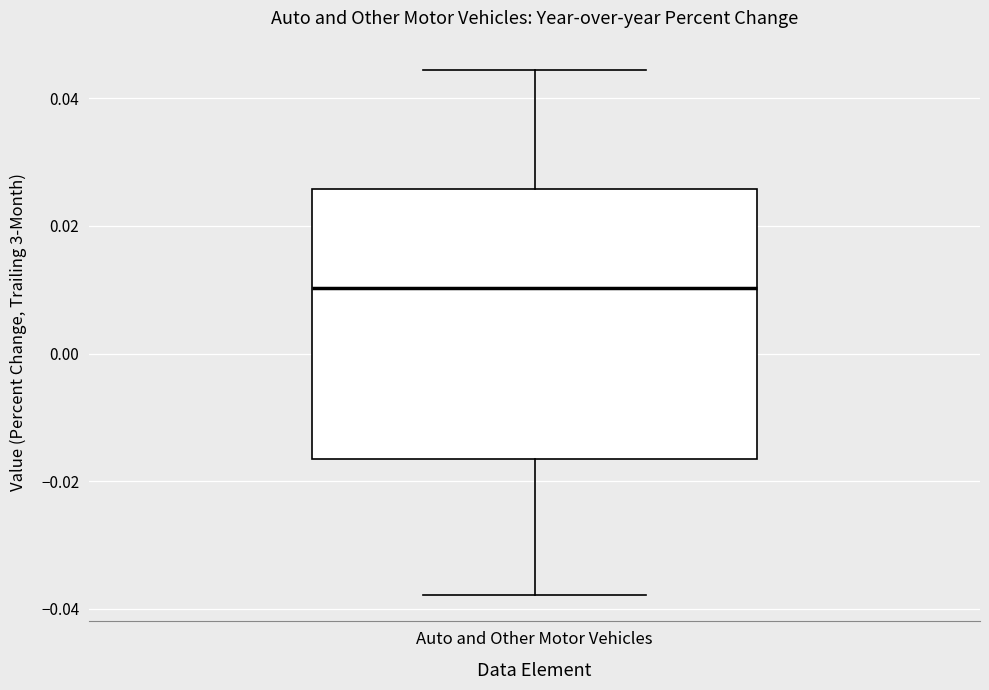

Transcribe this box plot: give where the median line is, the range the box spans, and where the two whiskers end, as read against the y-axis. The values are not printed on the chart, so give them approximately, as read against the axis.

median 0.010, box -0.016 to 0.026, whiskers -0.038 to 0.044